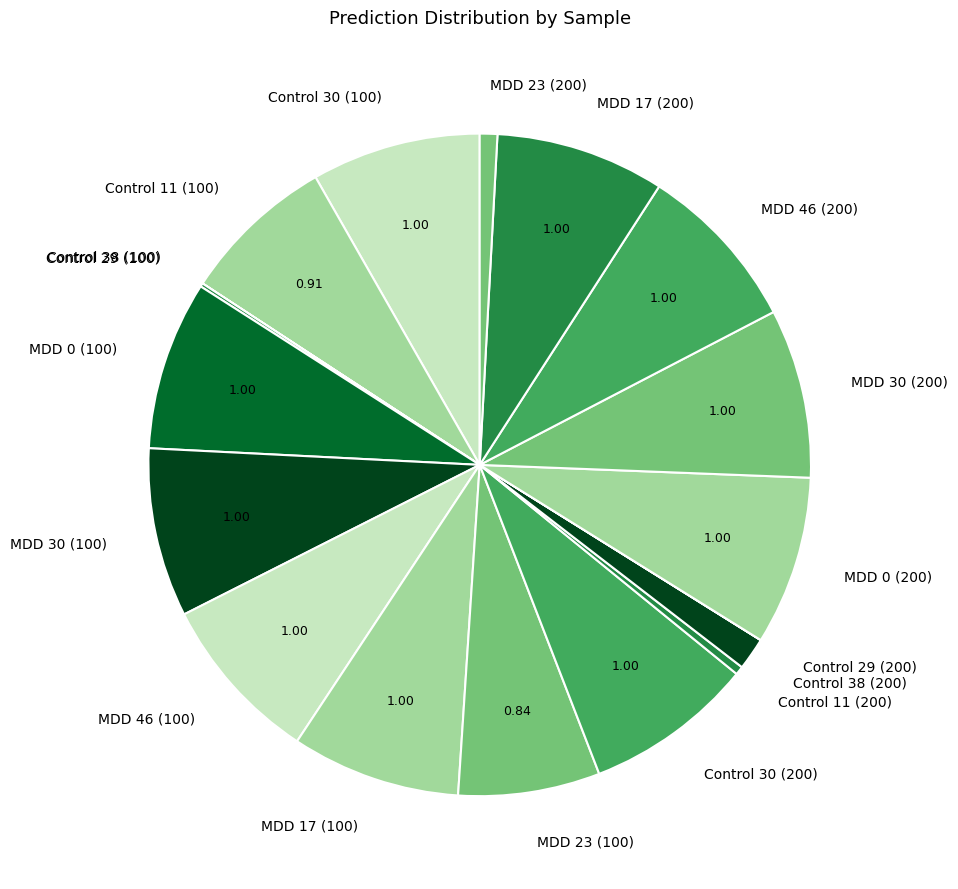

Is MDD 46 (100) the majority of the pie?

No